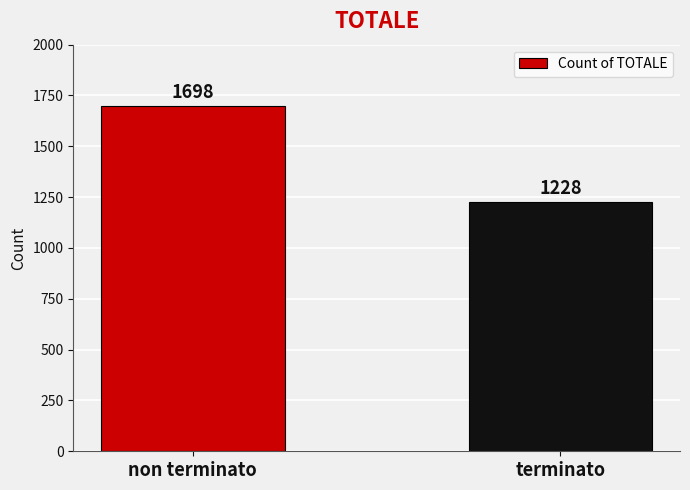

Which label corresponds to the smallest value in the chart?

terminato